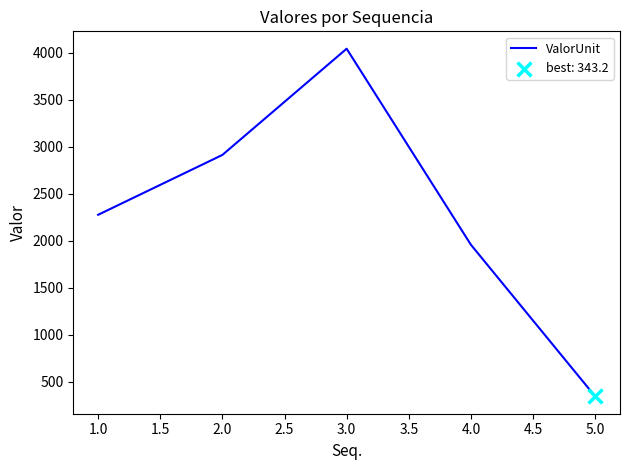

What is the change in value from 1.0 to 2.0?

+637.0